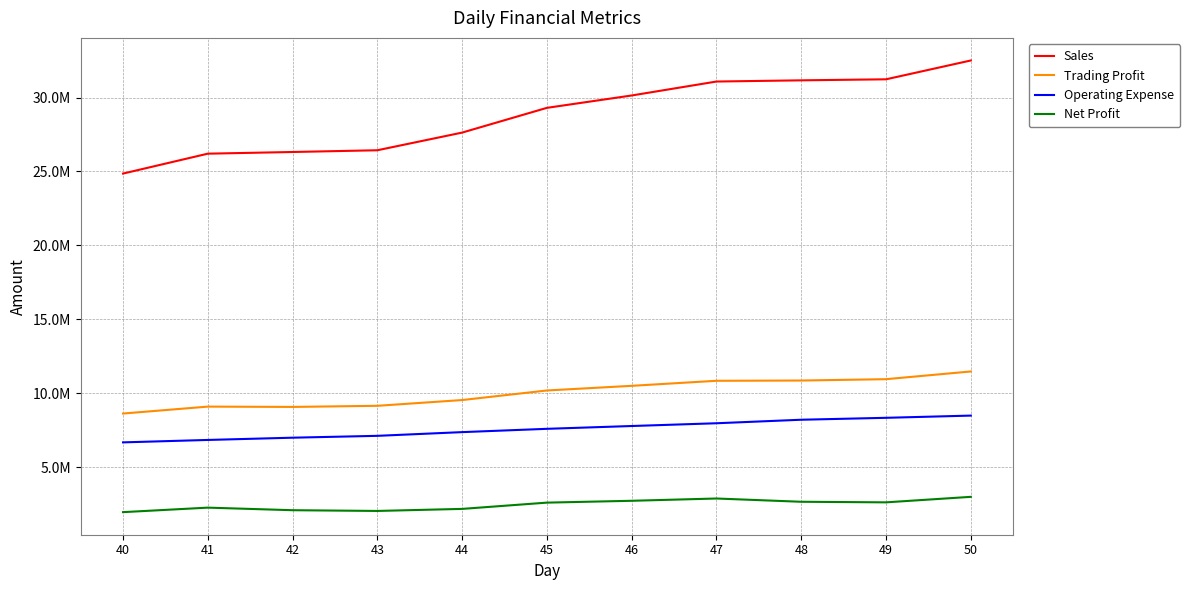

What is the value of the Operating Expense point at the 7th from the left?

7777954